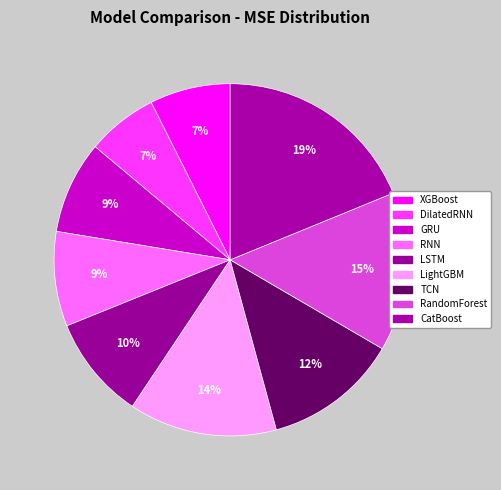

What percentage is the DilatedRNN slice, to the nearest percent?

7%